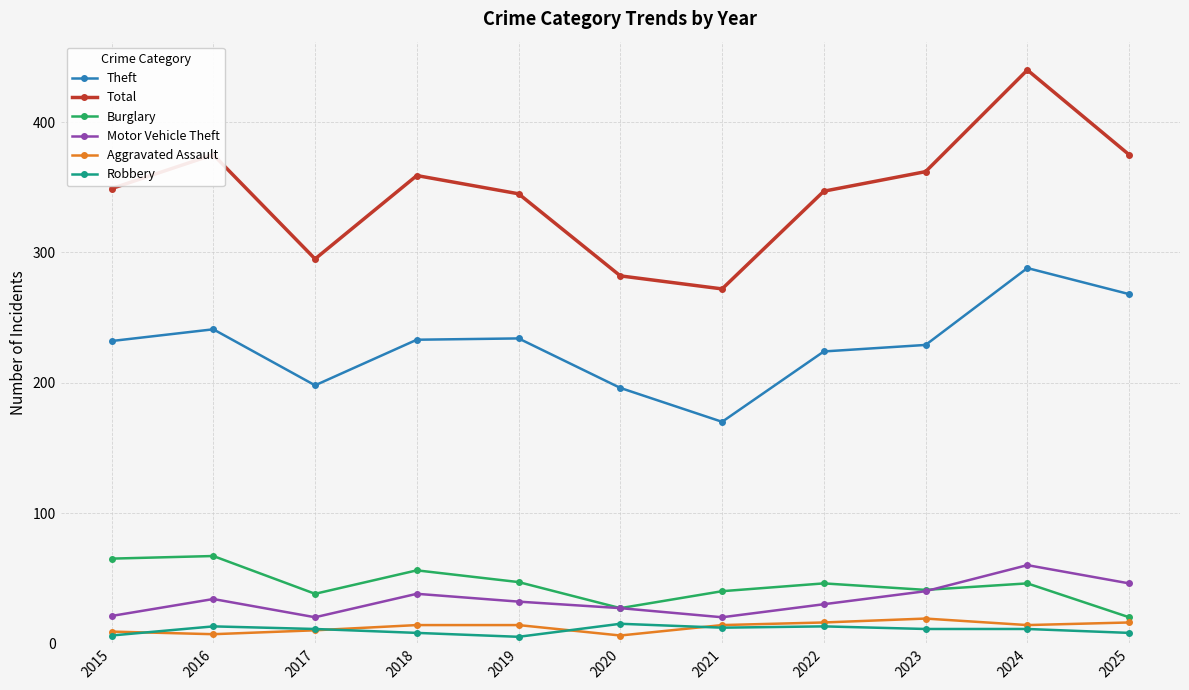

How many distinct data groups are displayed?

6